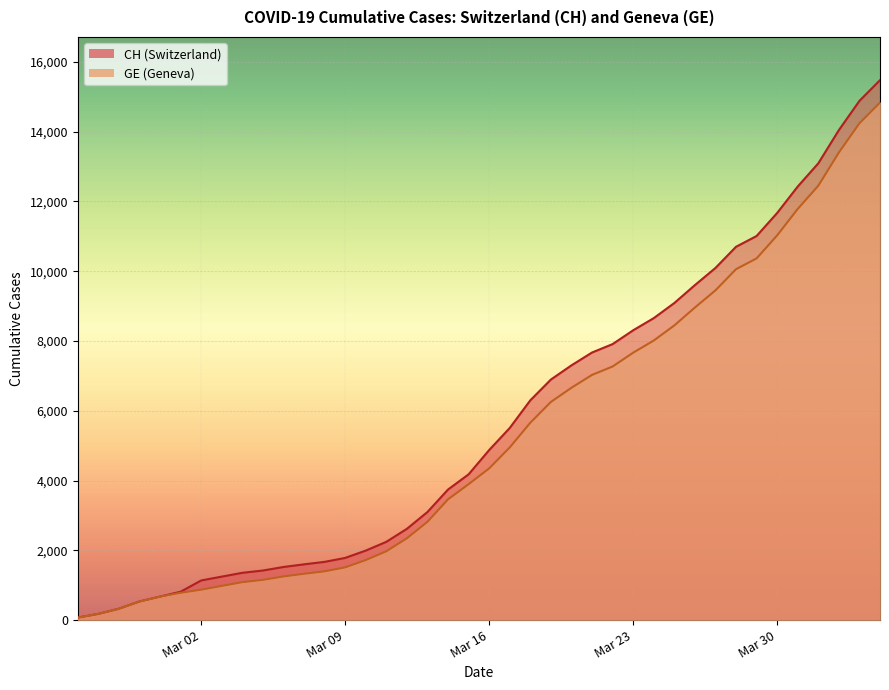

True or false: GE has more than 0 interior local peaks.

False